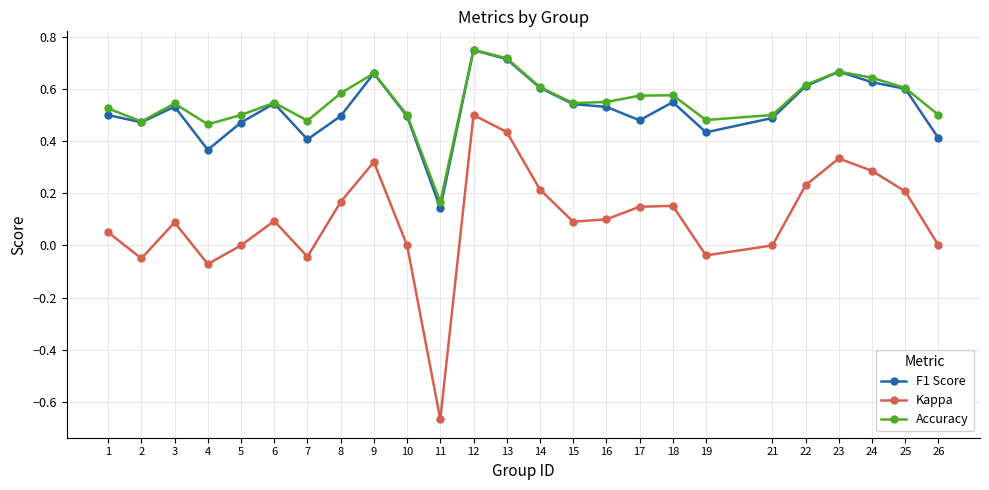

Between 8 and 22, which series saw the biggest shift?

F1 Score